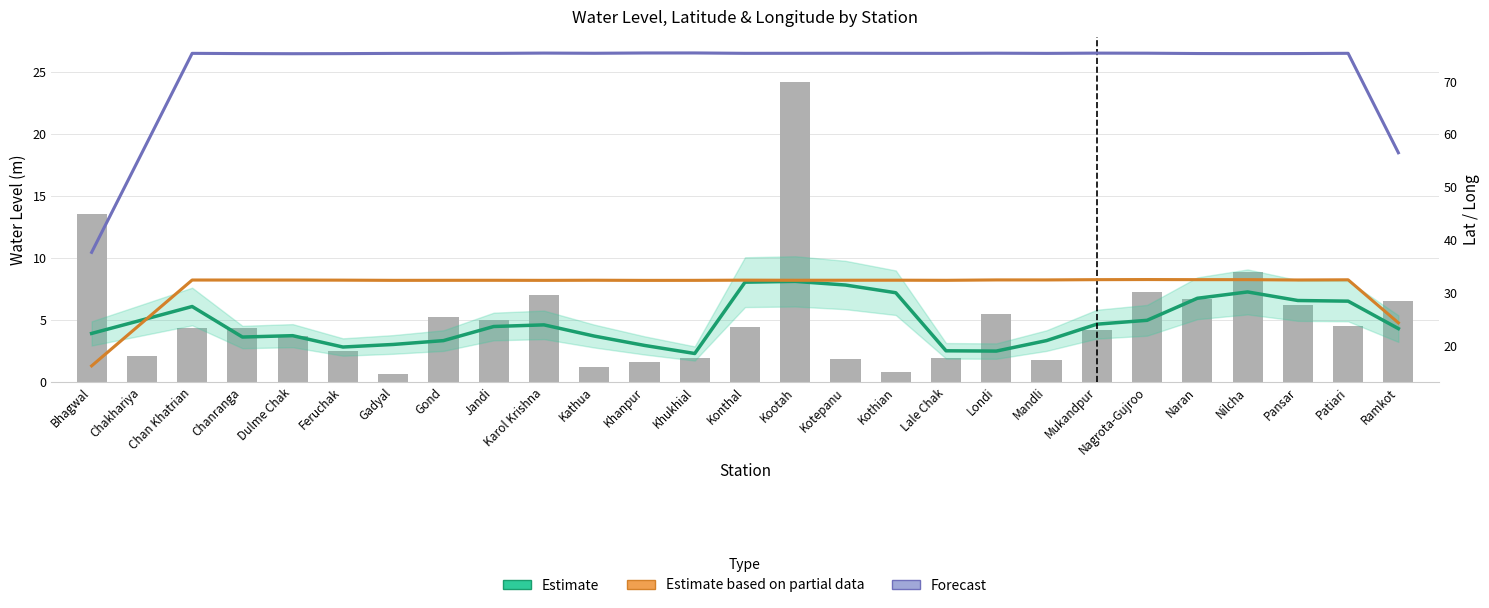

Is the value of Estimate at Jandi greater than the value of Estimate based on partial data at Mandli?

No